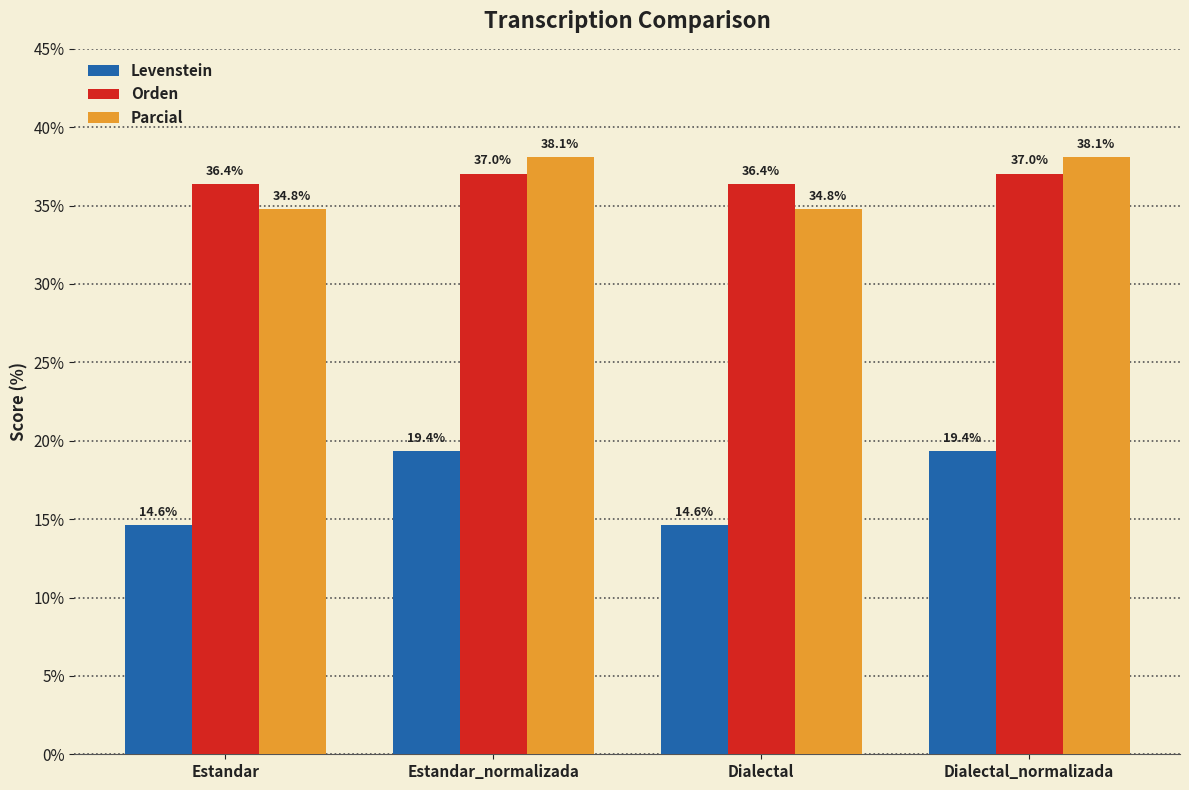

Read the Levenstein value at Dialectal.

14.6